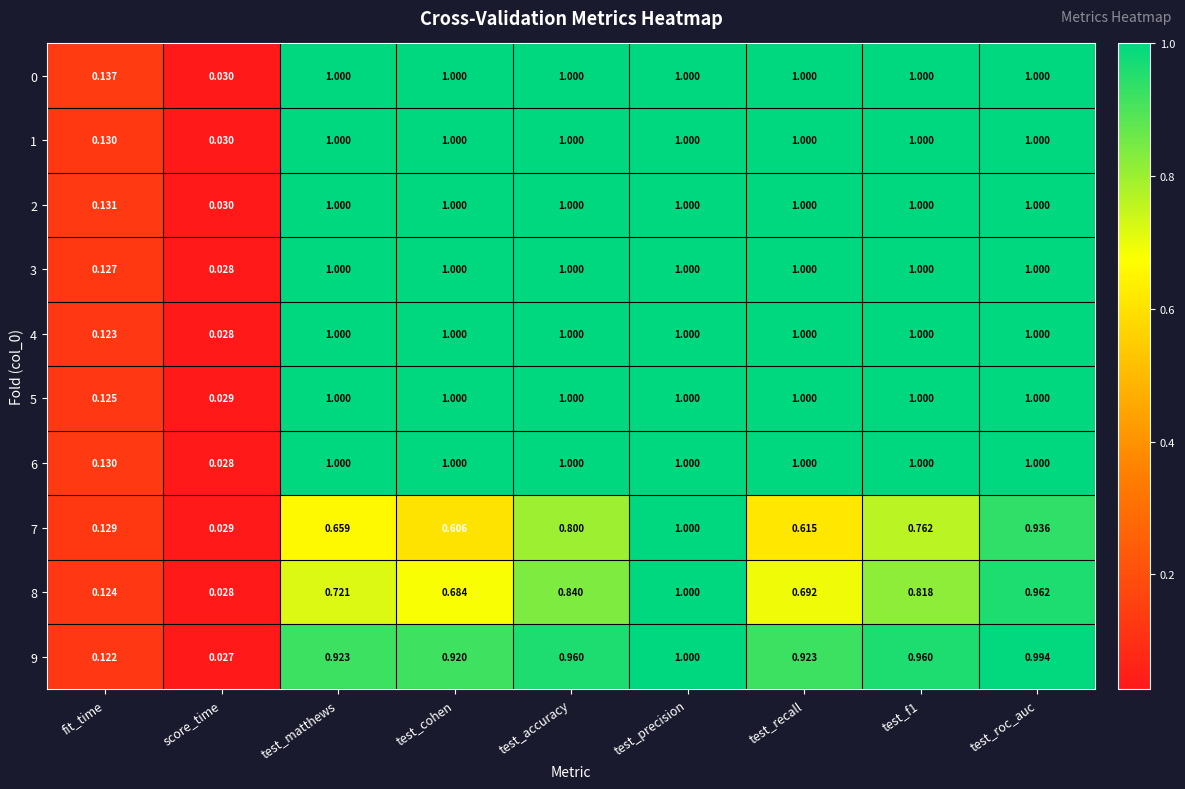

Which series has the widest spread of values?

9